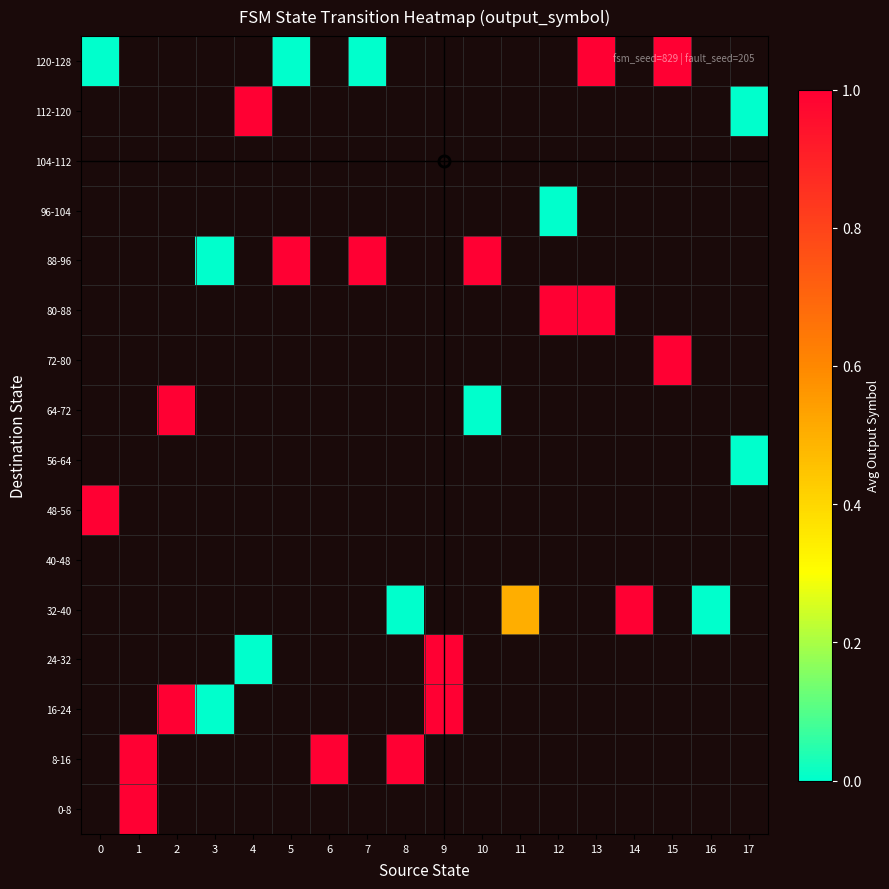

At how many categories does at least one series exceed 0?

15